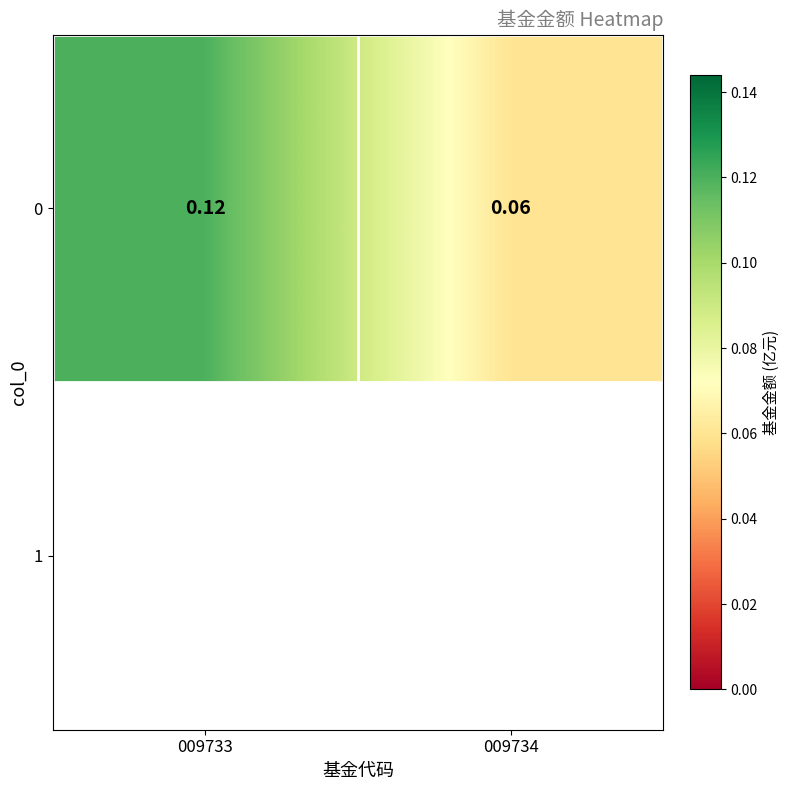

What is the change in value from 009733 to 009734?

-0.1